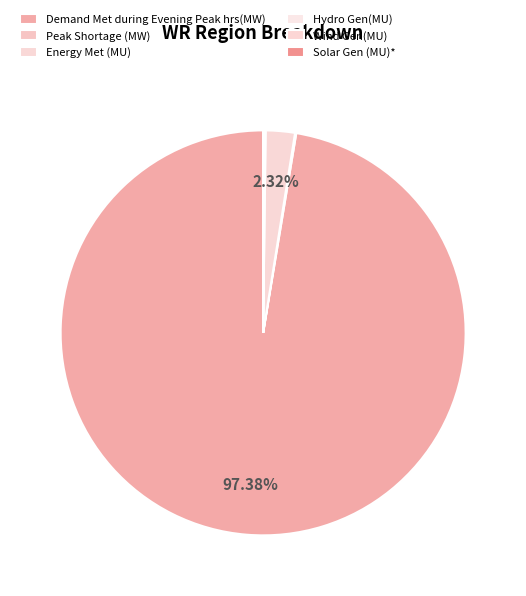

Which category accounts for the majority?

Demand Met during Evening Peak hrs(MW)